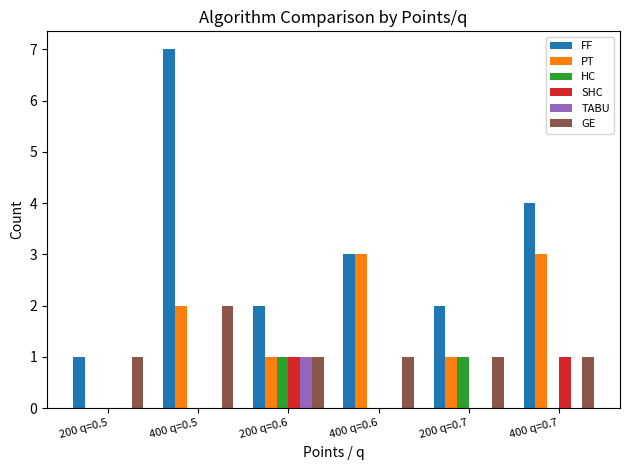

Is it true that HC equals 0 at 200 q=0.5?

True